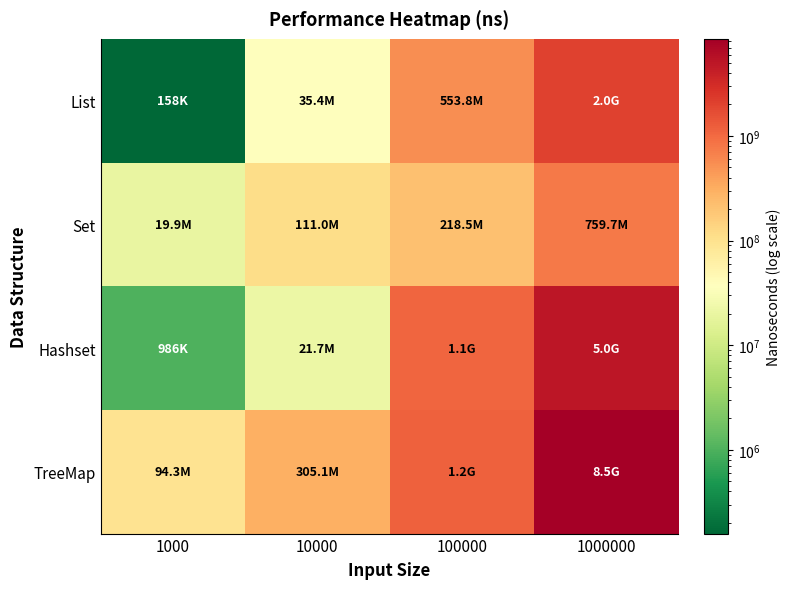

Reading left to right, transcribe all the data shown in this chart.

List: 1000=158294	10000=35361692	100000=553798163	1000000=2039216624
Set: 1000=19921058	10000=110979792	100000=218472440	1000000=759682663
Hashset: 1000=986027	10000=21681484	100000=1086276657	1000000=4969176760
TreeMap: 1000=94320600	10000=305059283	100000=1193772717	1000000=8476997343